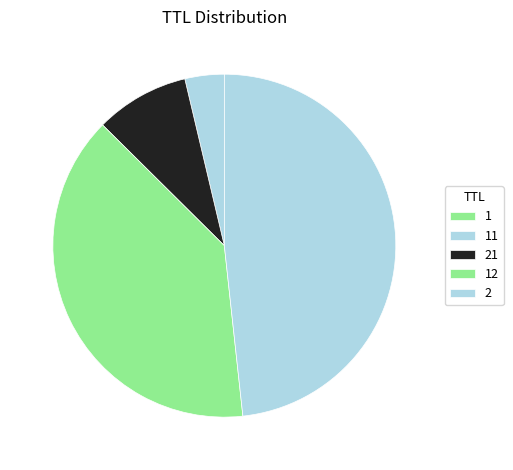

Does any single category account for the majority?

No